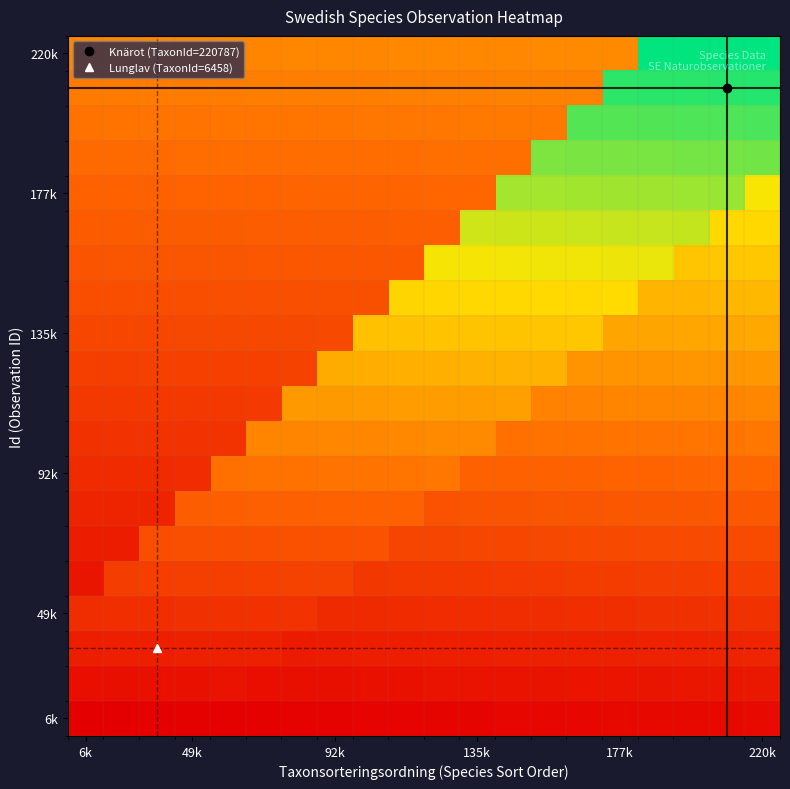

How many distinct data groups are displayed?

20